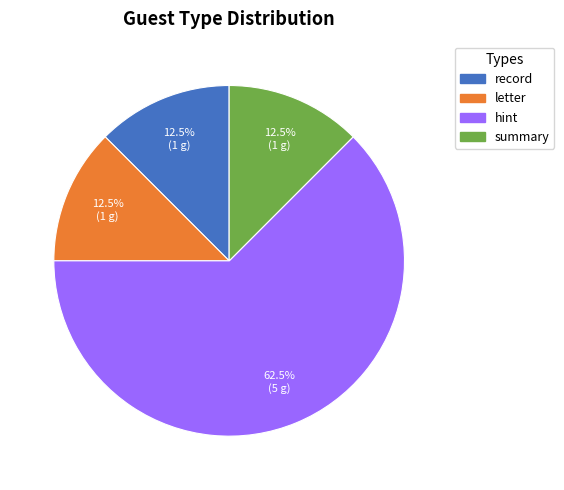

How many segments does this pie chart have?

4